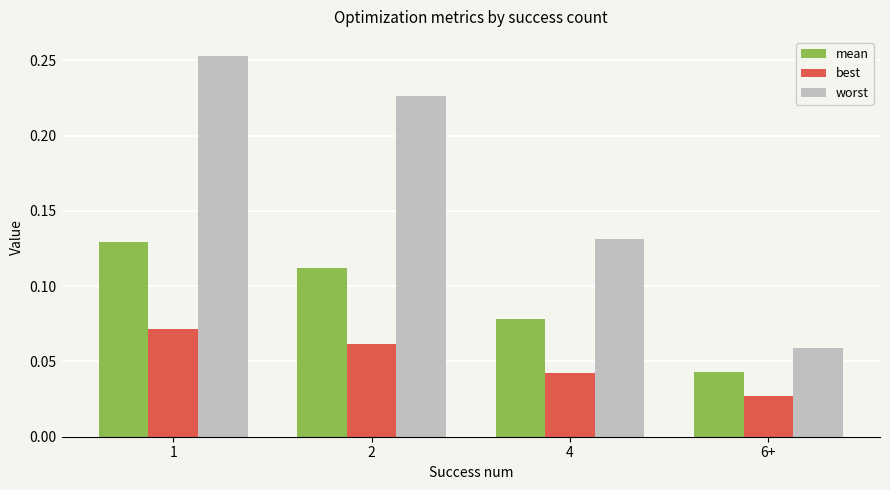

What is the sum of all mean values?

0.4